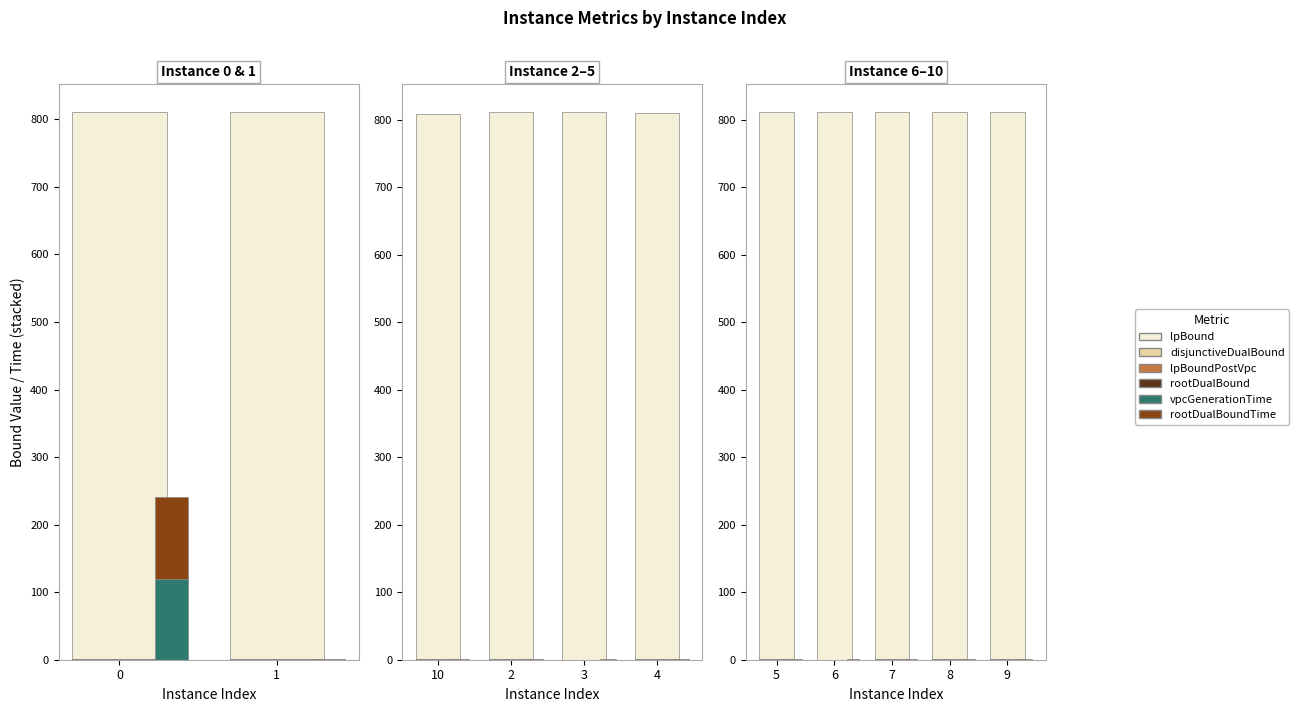

What is the lowest value of the vpcGenerationTime series?

0.2